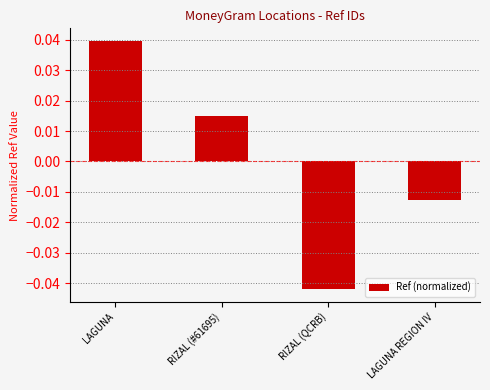

What is the difference between the values at RIZAL (QCRB) and LAGUNA?

0.1